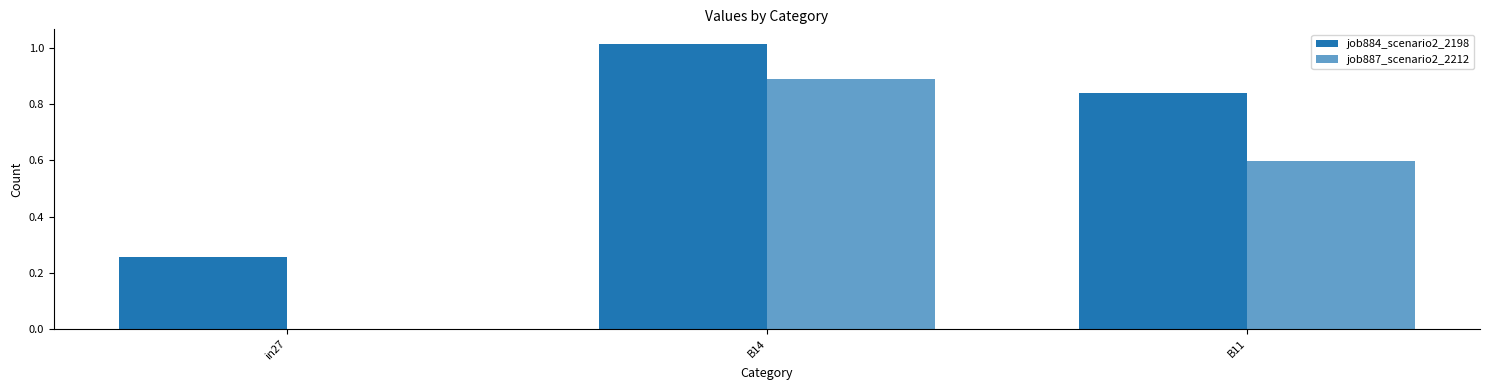

How many groups of bars are there?

3